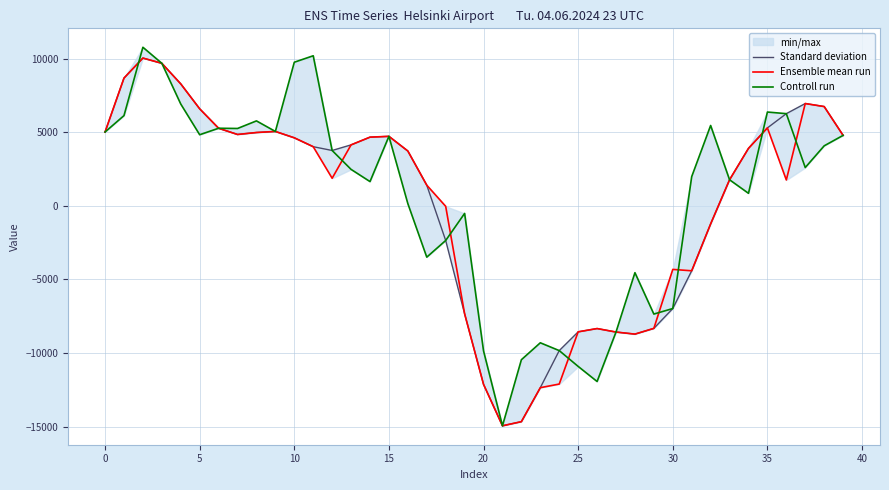

How many distinct data groups are displayed?

3